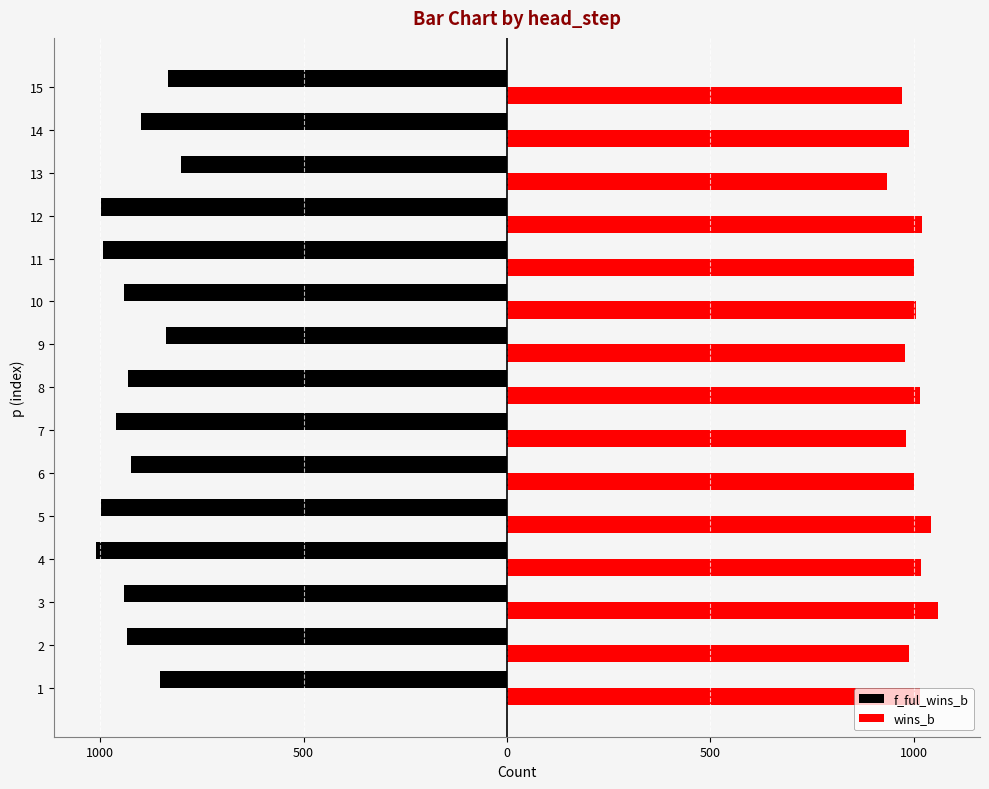

What is the difference between the maximum and minimum values in the wins_b series?

126